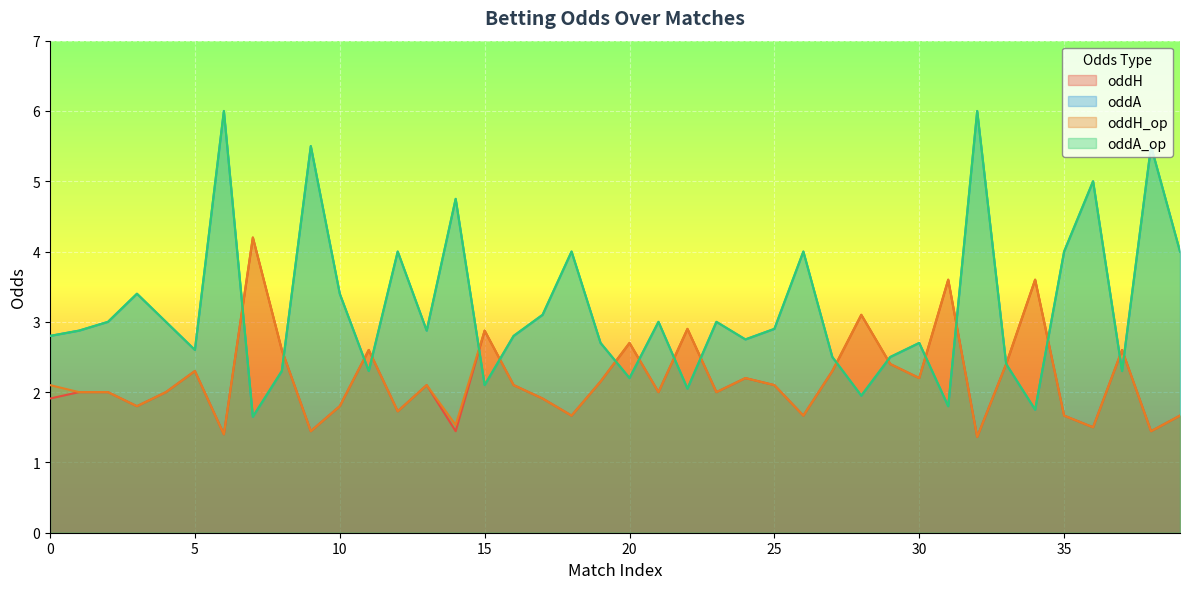

What is the sum of the oddH_op values at 24 and 22?

5.1